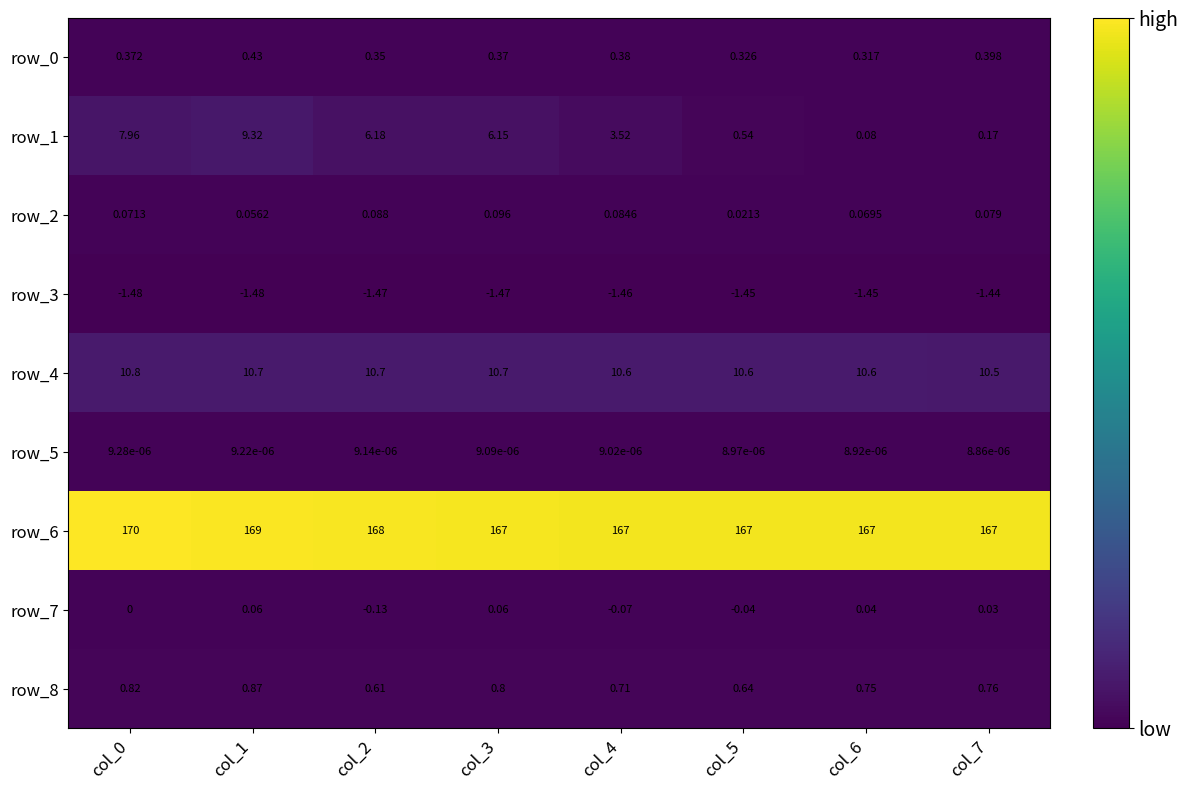

At how many categories does at least one series exceed 70?

8